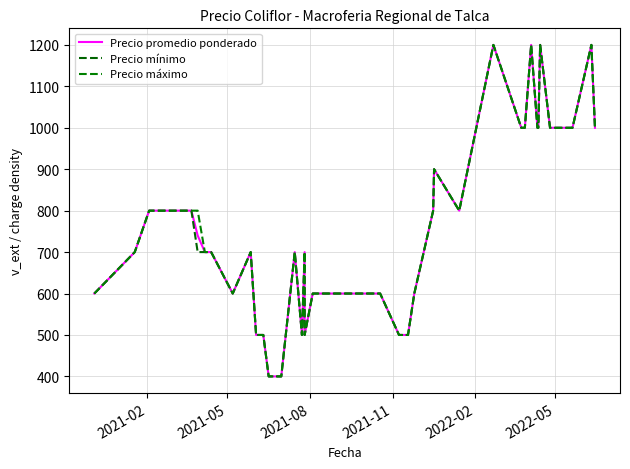

What is the sum of all Precio promedio ponderado values?

29740